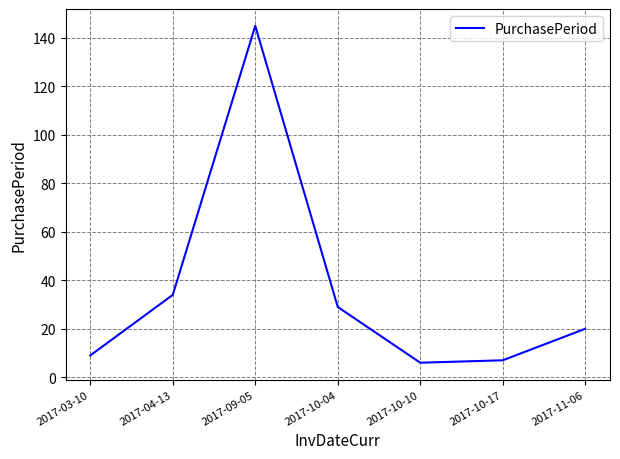

At which label does the data first exceed 20?

2017-04-13